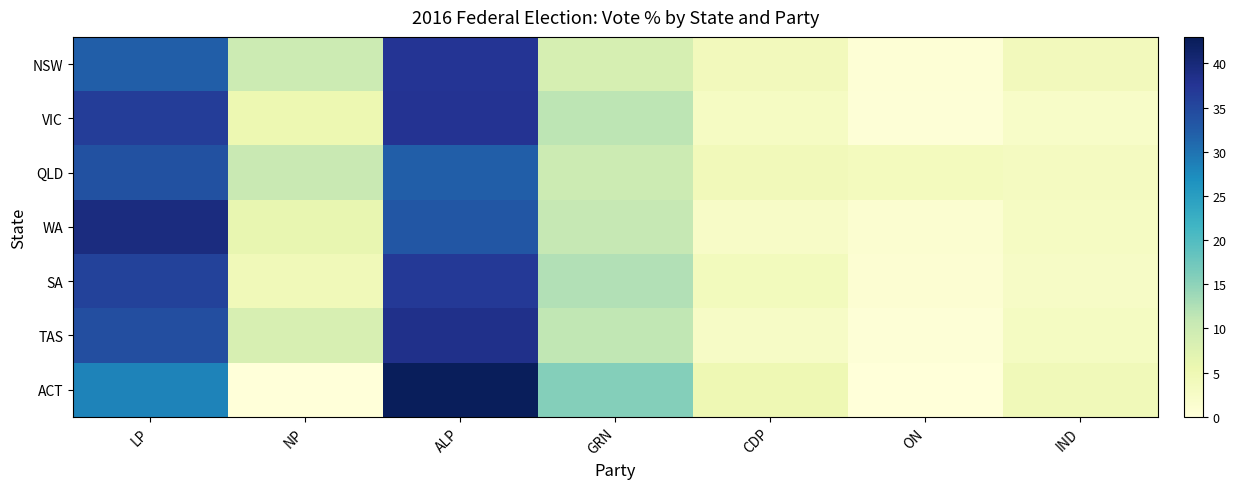

How many distinct data groups are displayed?

7